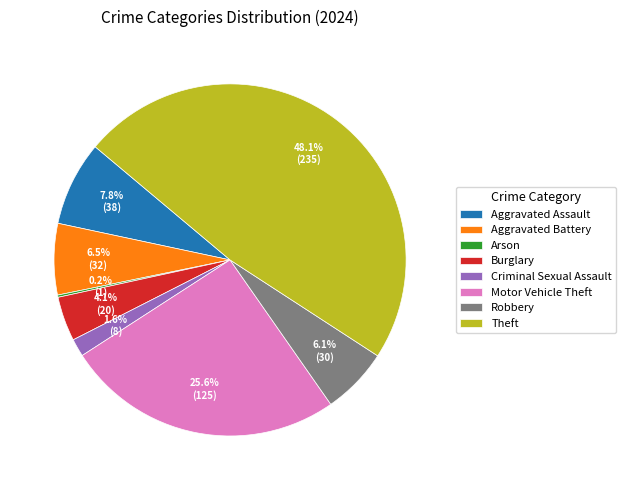

Which has a higher value, Aggravated Assault or Burglary?

Aggravated Assault